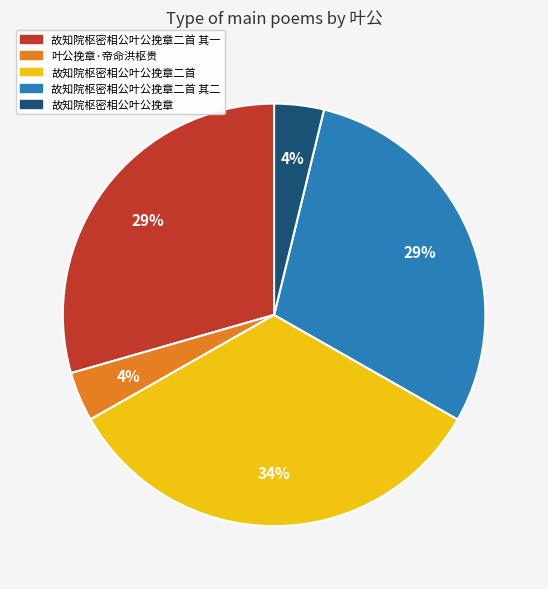

What is the largest slice in the pie chart?

故知院枢密相公叶公挽章二首